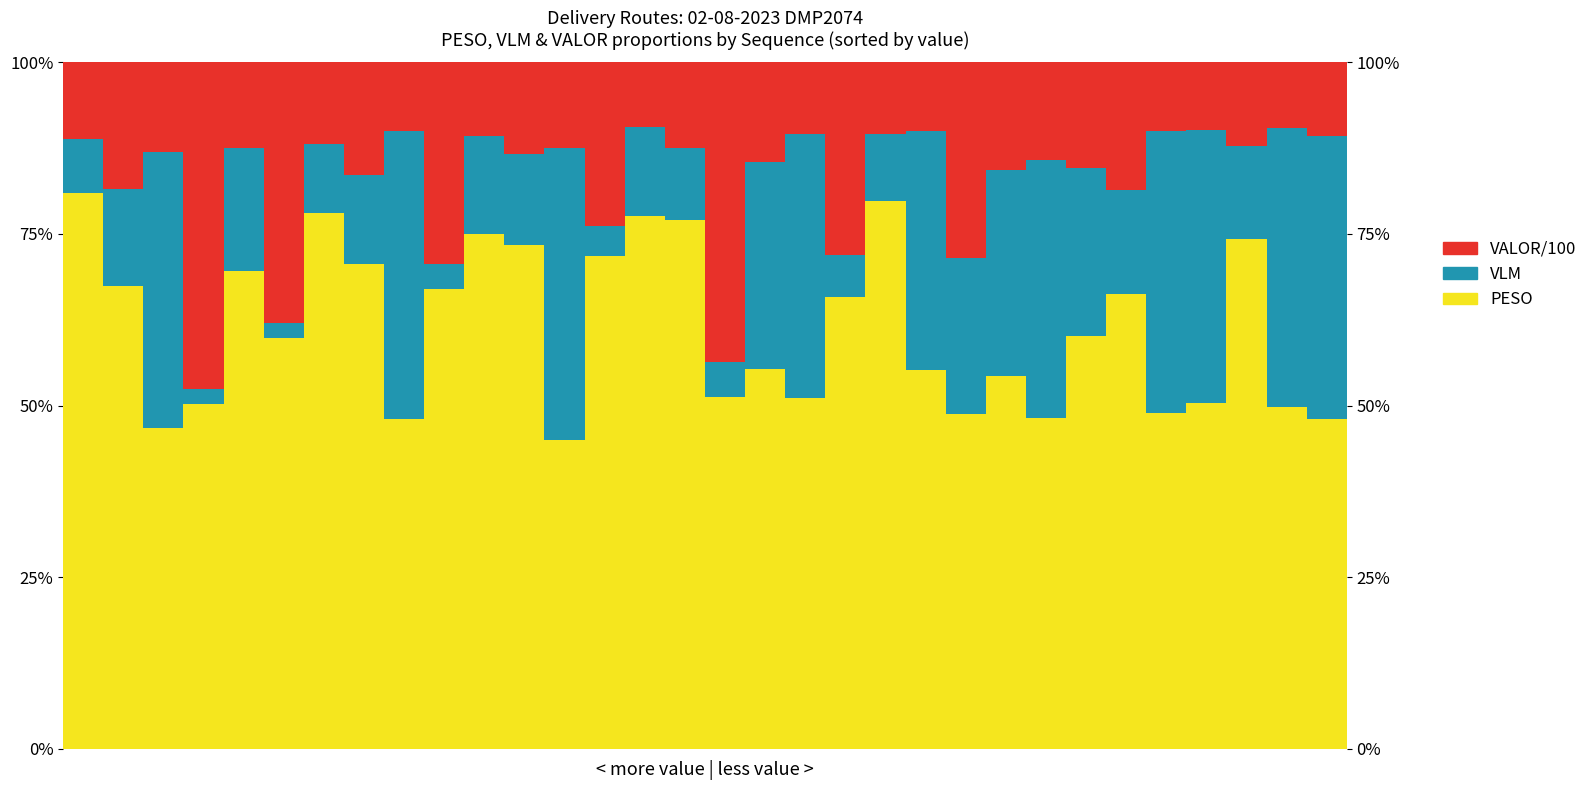

Which series has the largest range (max minus min)?

VLM (Volume)